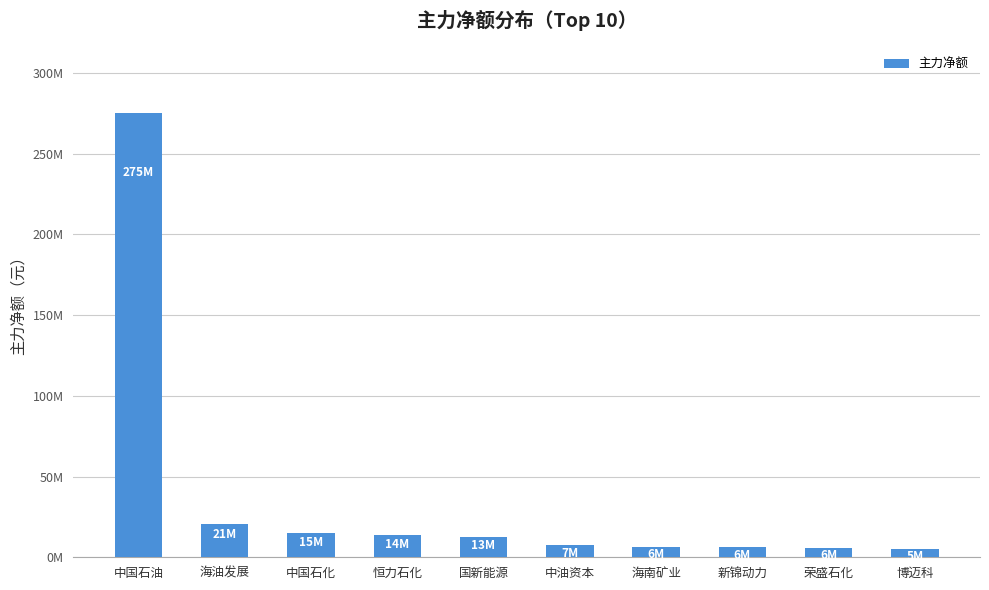

Count the number of data series in this chart.

1